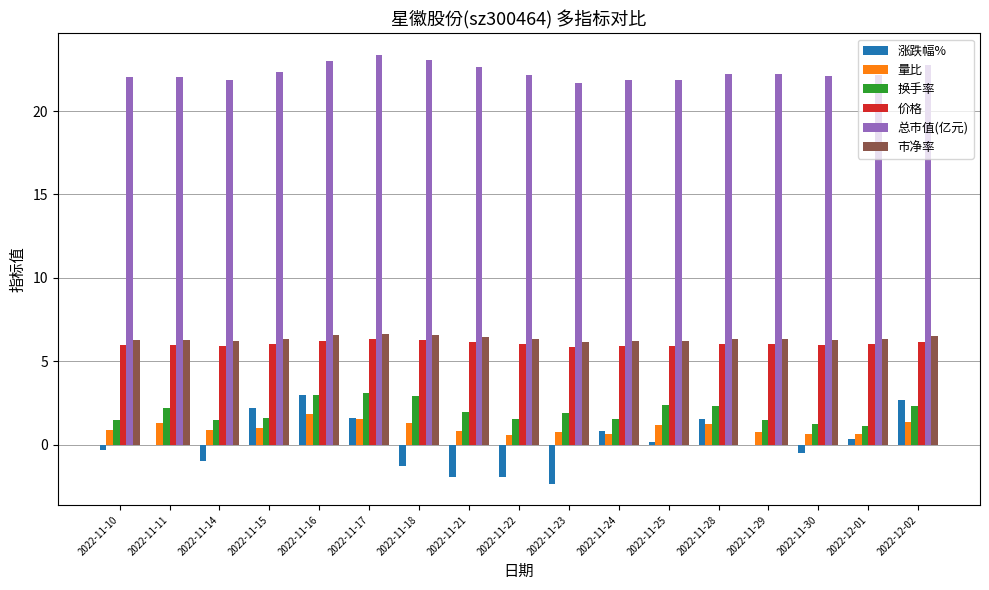

What is the greatest value displayed?

23.4